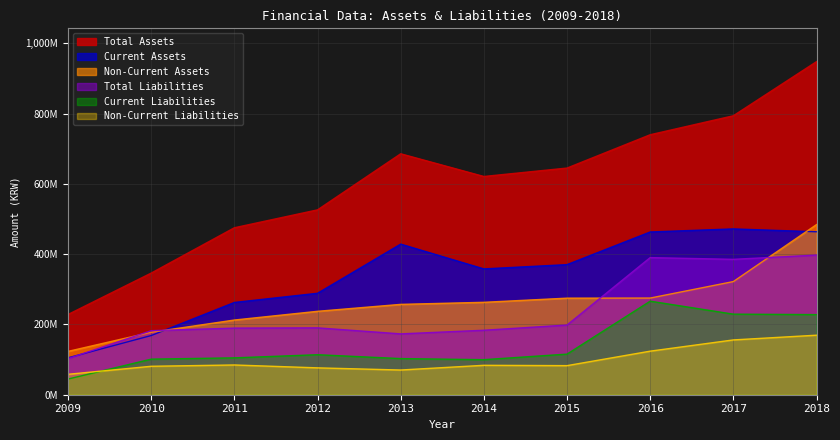

What is the value of the Total Liabilities point at the 5th from the left?

173120679